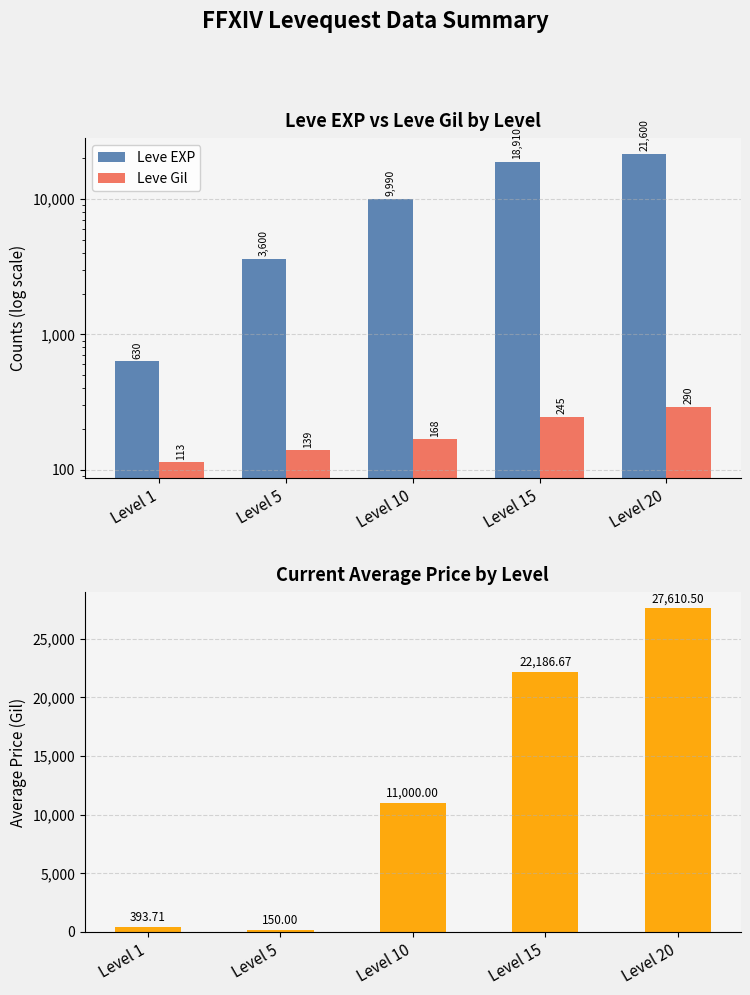

Reading right to left, extract all data points from this chart.

Leve EXP: 21600.0	18910.0	9990.0	3600.0	630.0
Leve Gil: 290.0	245.0	168.0	139.0	113.0
currentAveragePrice: 27610.5	22186.7	11000.0	150.0	393.7